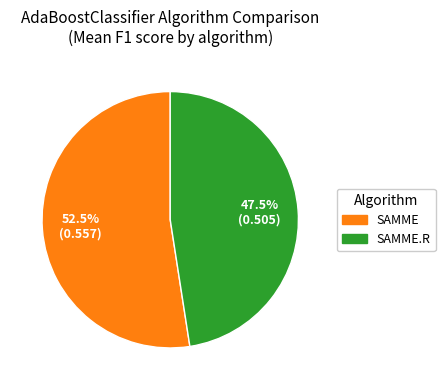

Does SAMME represent more than half of the total?

Yes